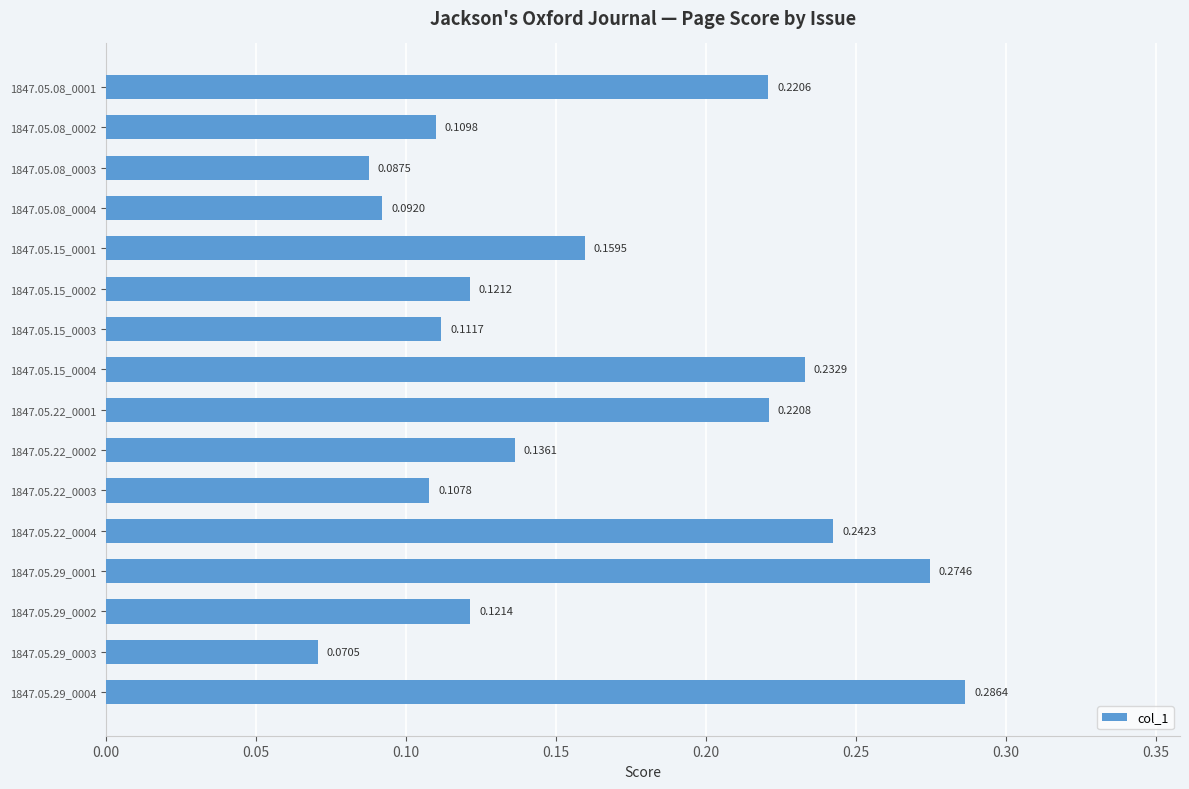

Between 1847.05.22_0001 and 1847.05.08_0001, which is larger?

1847.05.22_0001